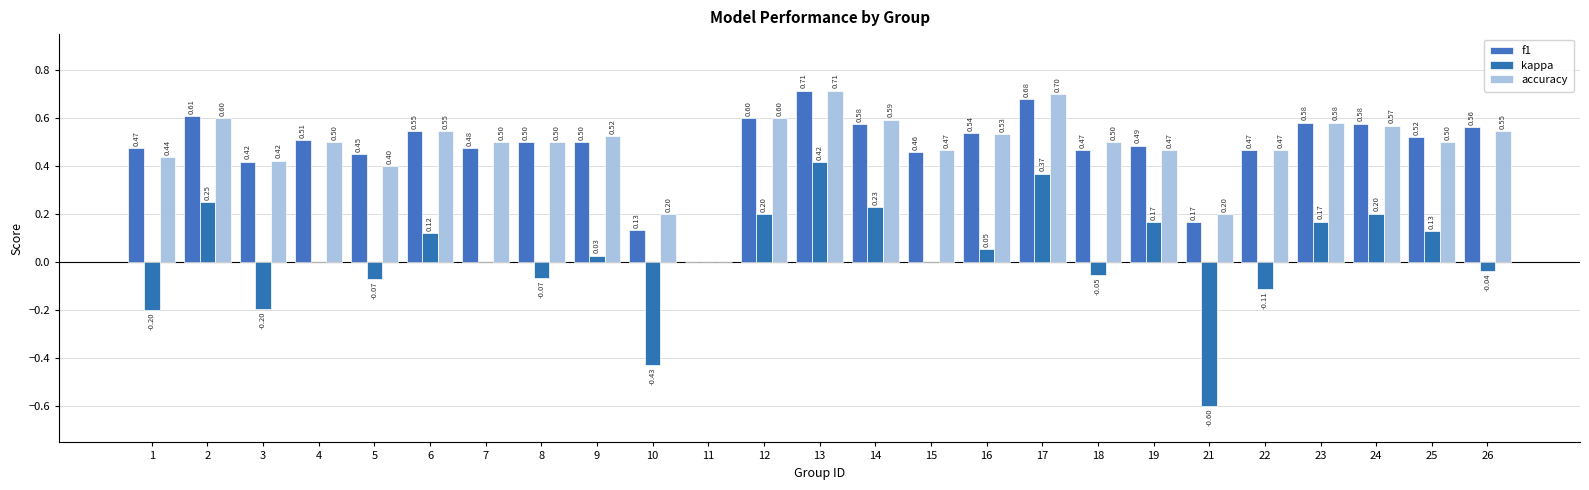

What is the difference between the kappa values at 3 and 21?

0.4